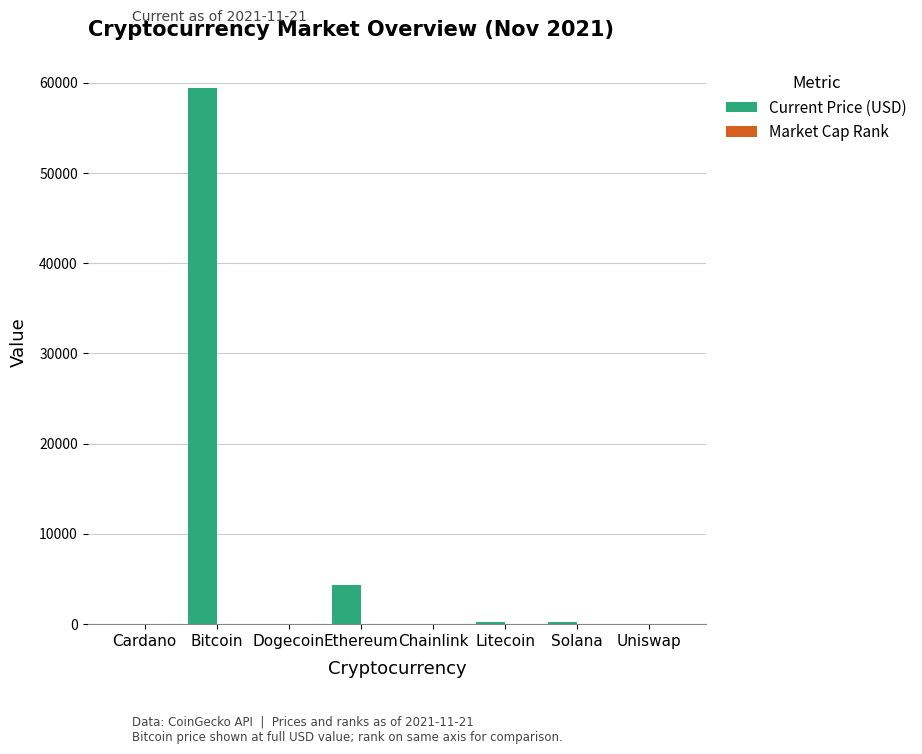

At which label is Current Price (USD) closest to 29720?

Ethereum